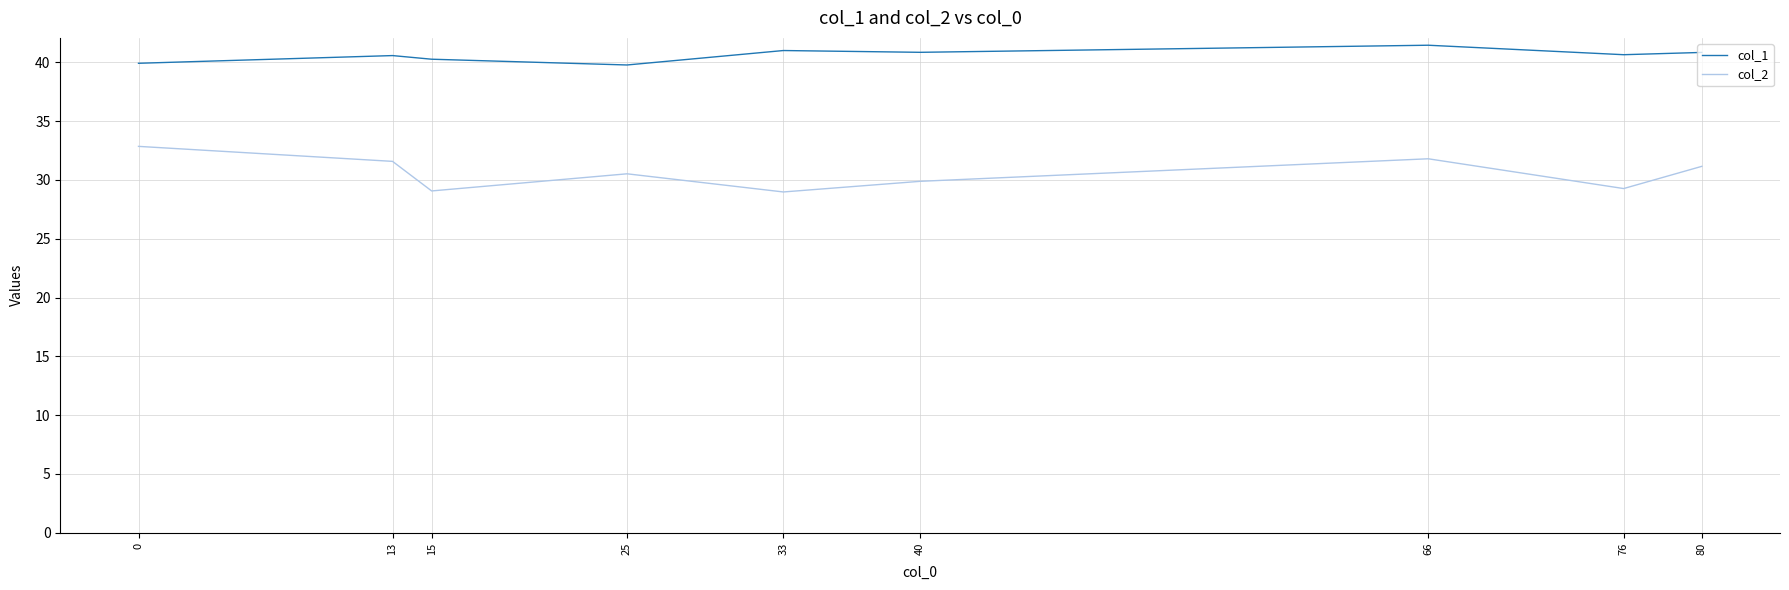

What is the sum of the col_1 values at 15 and 76?

80.9